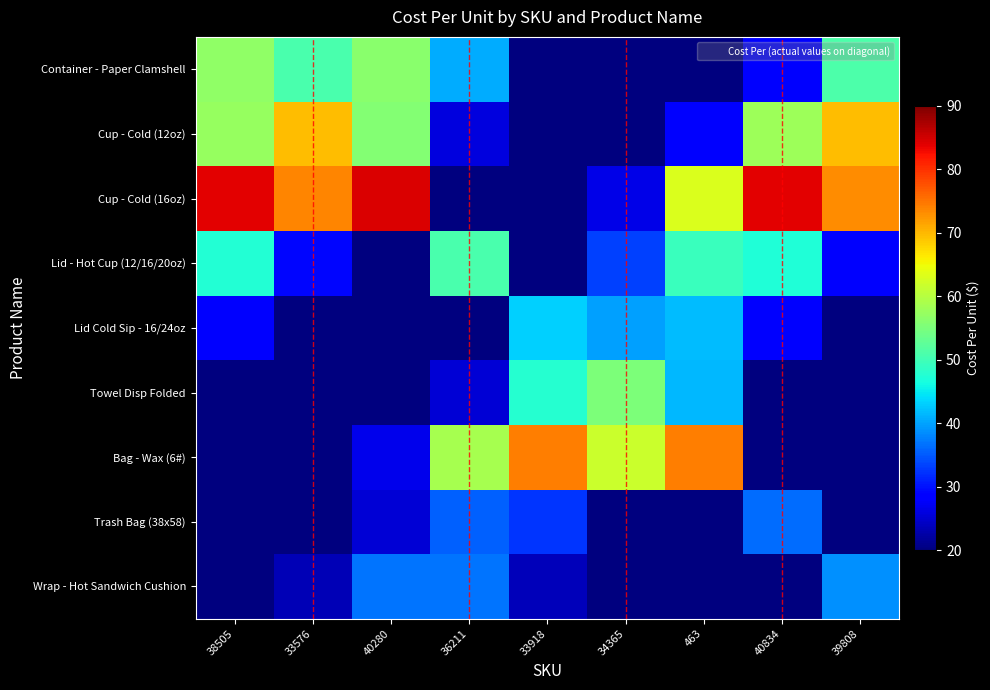

Which series has the largest total across all categories?

Cup - Cold (16oz)